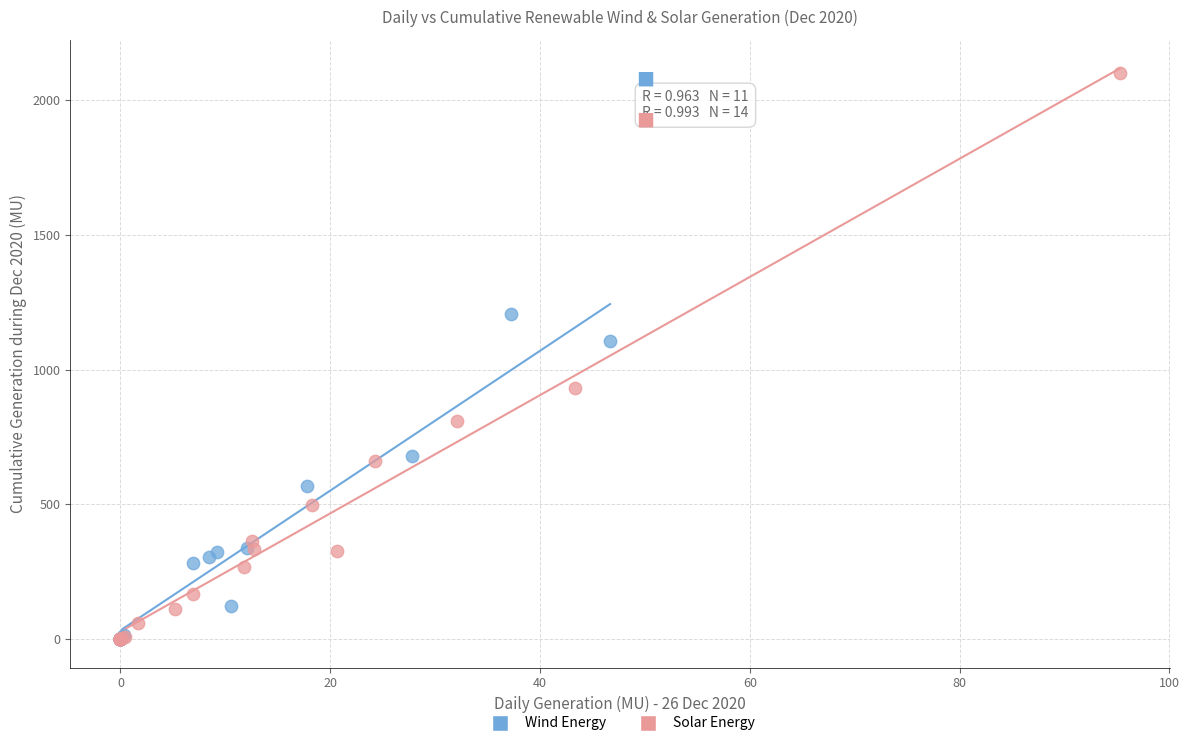

Which series contains the highest Y value?

Solar Energy